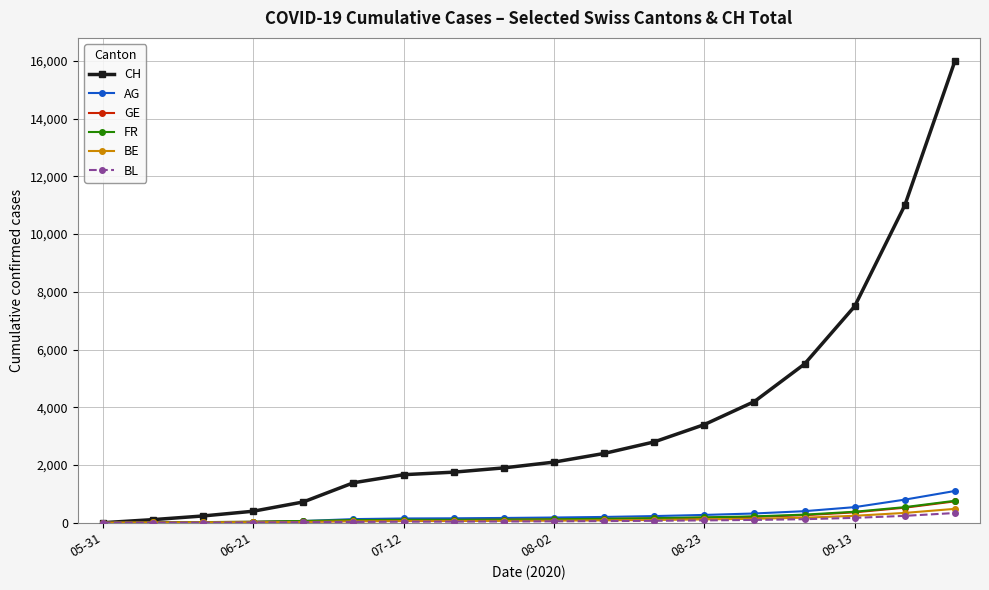

What is the maximum value shown in the chart?

16000